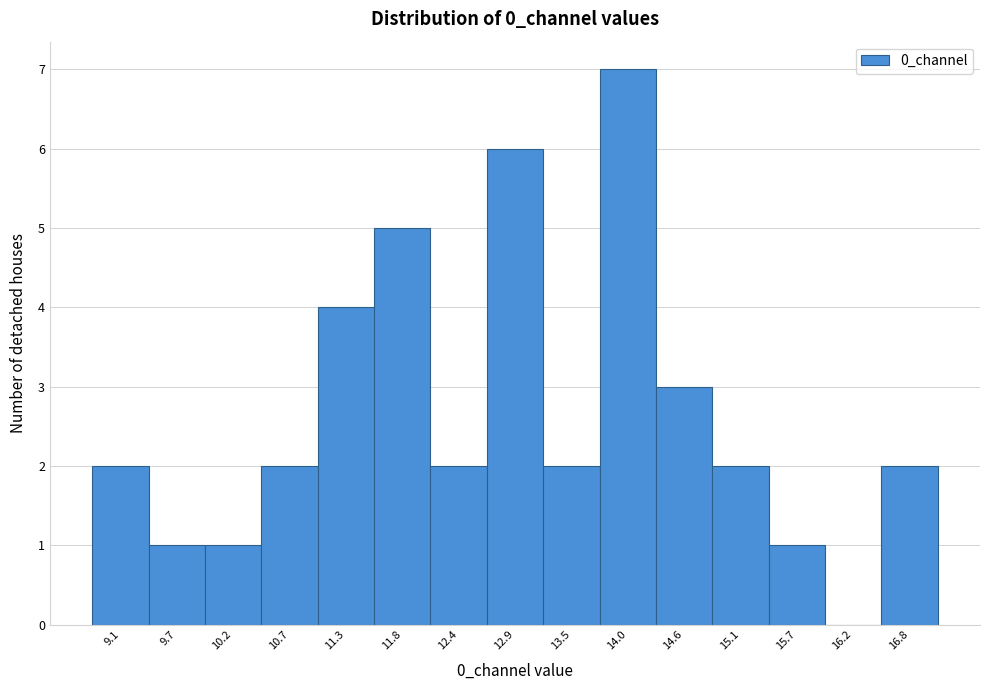

Which range on the x-axis has the tallest bar?

13.7 to 14.3